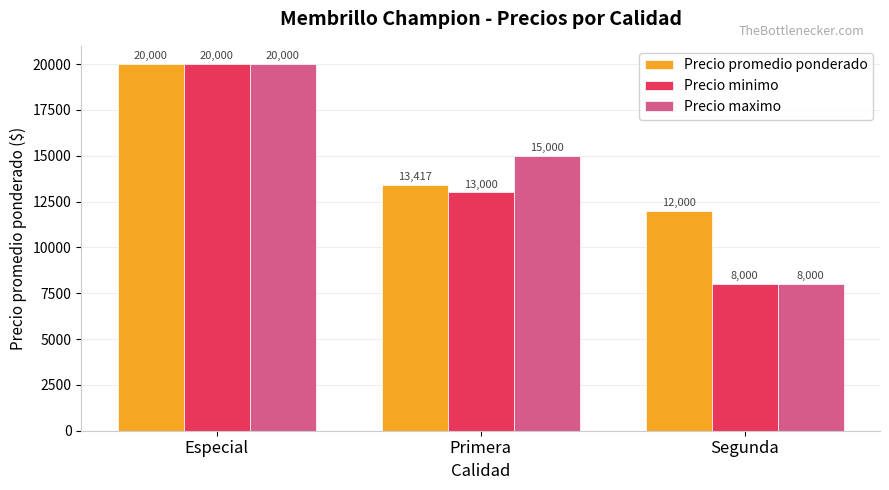

How many bars are there in each group?

3